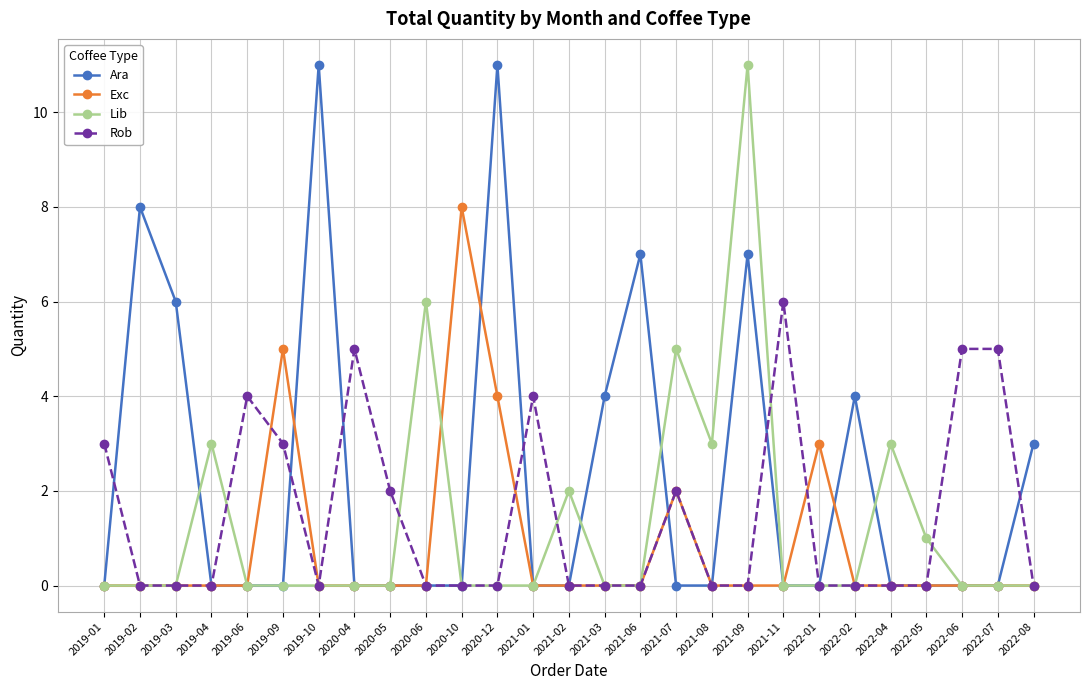

Is the value of Lib at 2020-06 greater than the value of Rob at 2021-09?

Yes